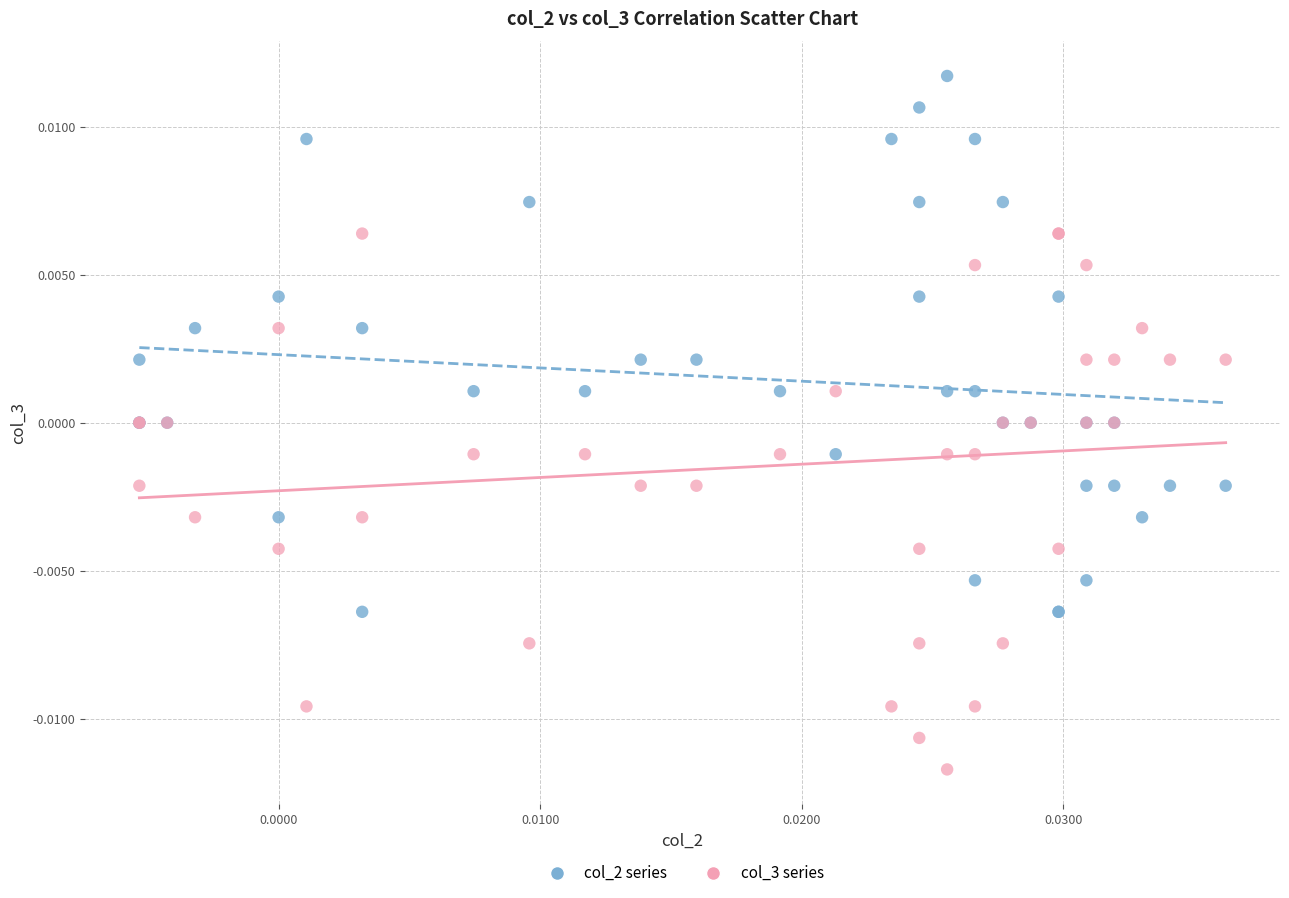

What are all the series names shown in the legend?

col_2 series, col_3 series